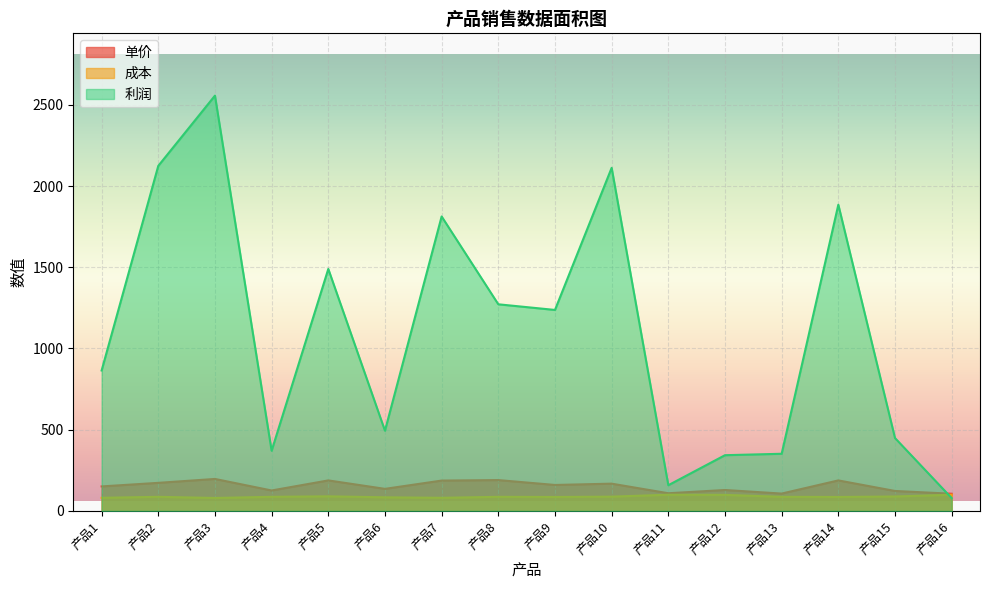

At which category is the sum across all series the highest?

产品3